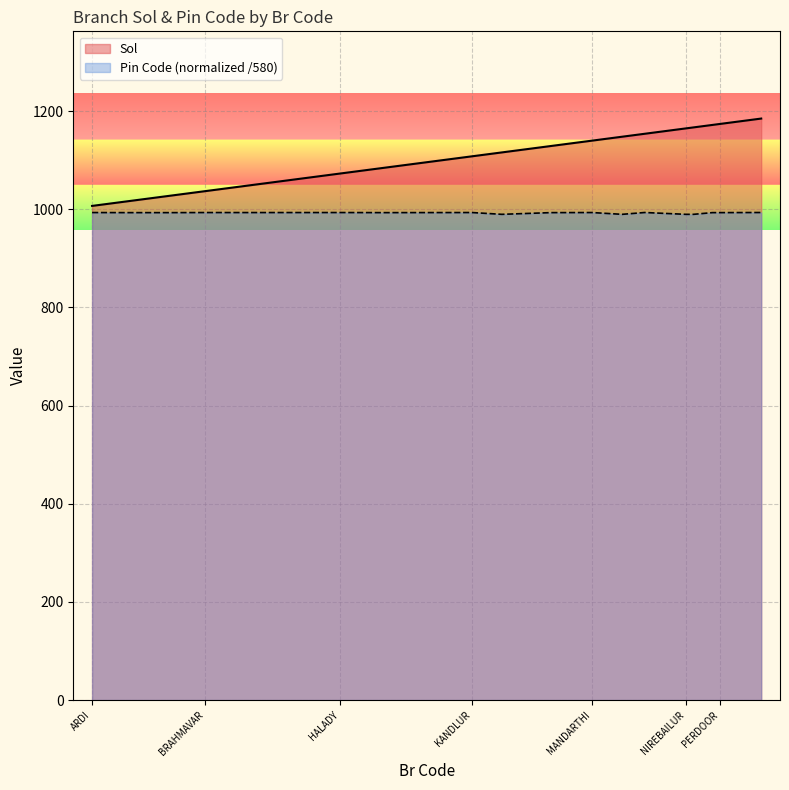

What is the approximate value of Pin Code at NIREBAILUR?

989.8